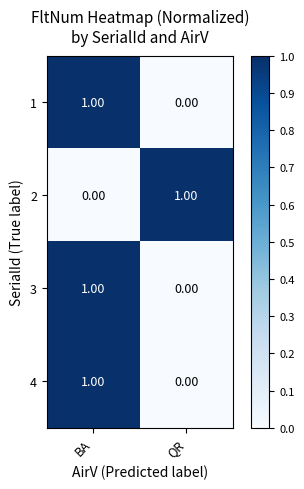

At how many categories does at least one series exceed 0?

2